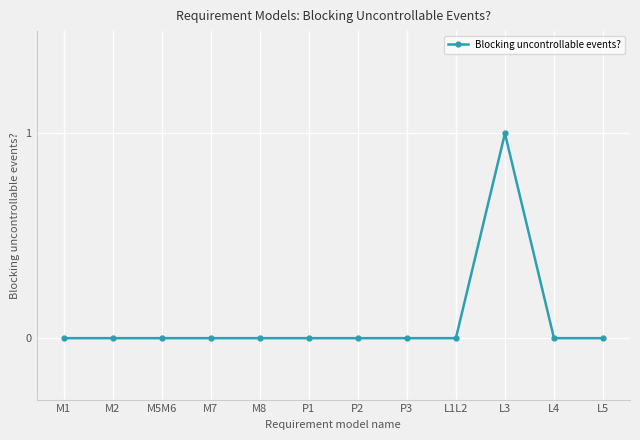

Reading left to right, list all the values displayed in this chart.

0	0	0	0	0	0	0	0	0	1	0	0